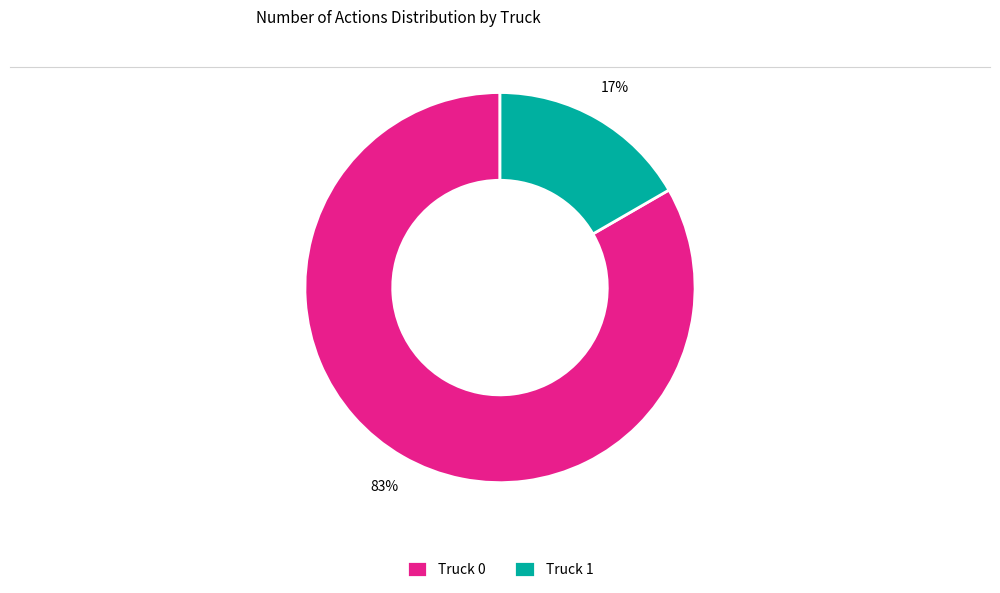

To the nearest percent, what is the average slice percentage?

50%